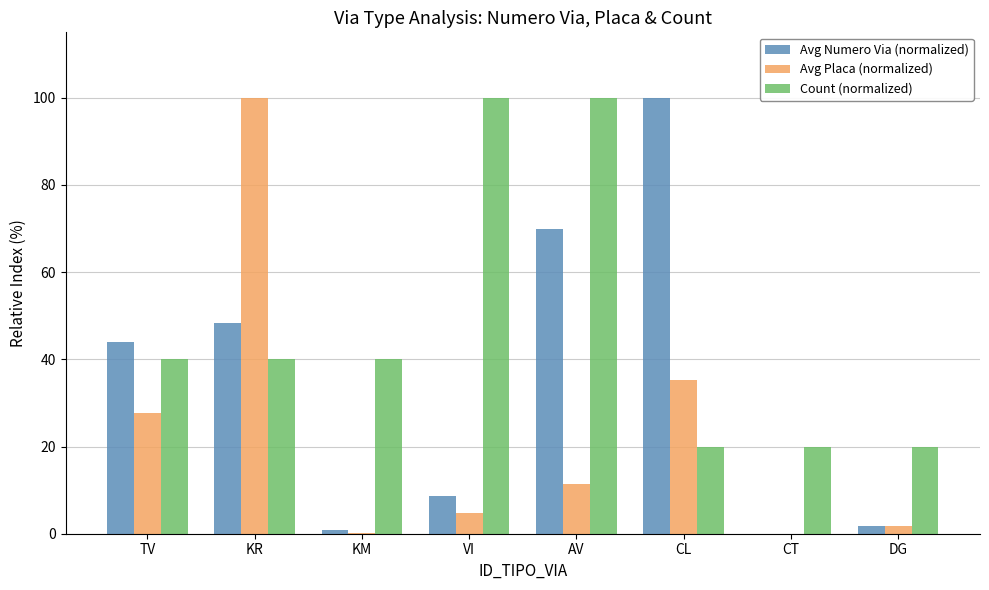

True or false: Avg Numero Via (normalized) has a value of 0.0 at CT.

True